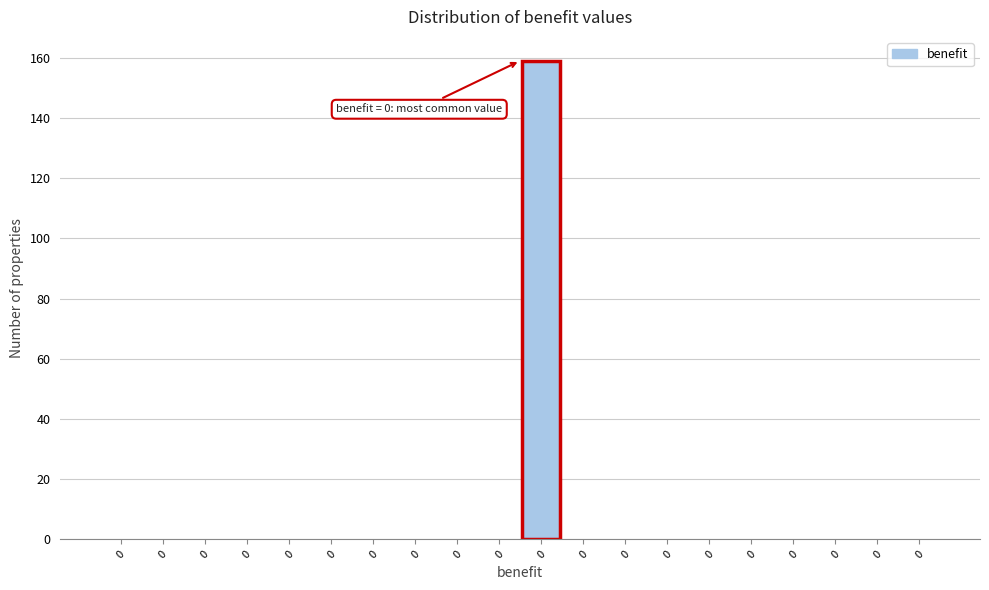

Count the number of categories in the chart.

20